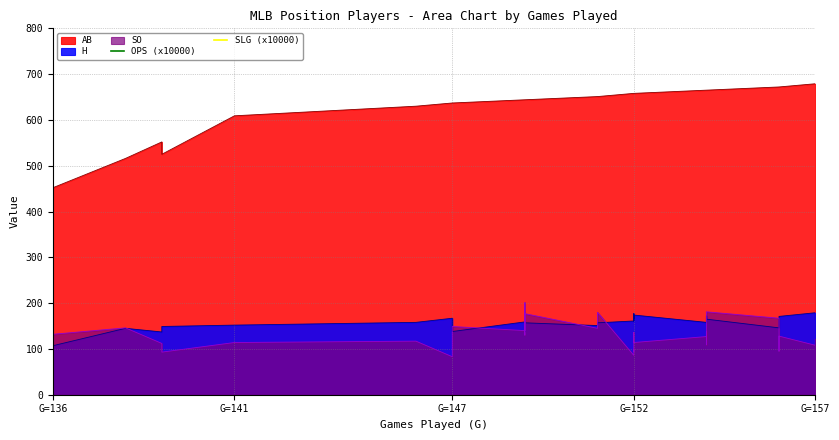

How many values in the OPS (x10000) series are below 8800?

14